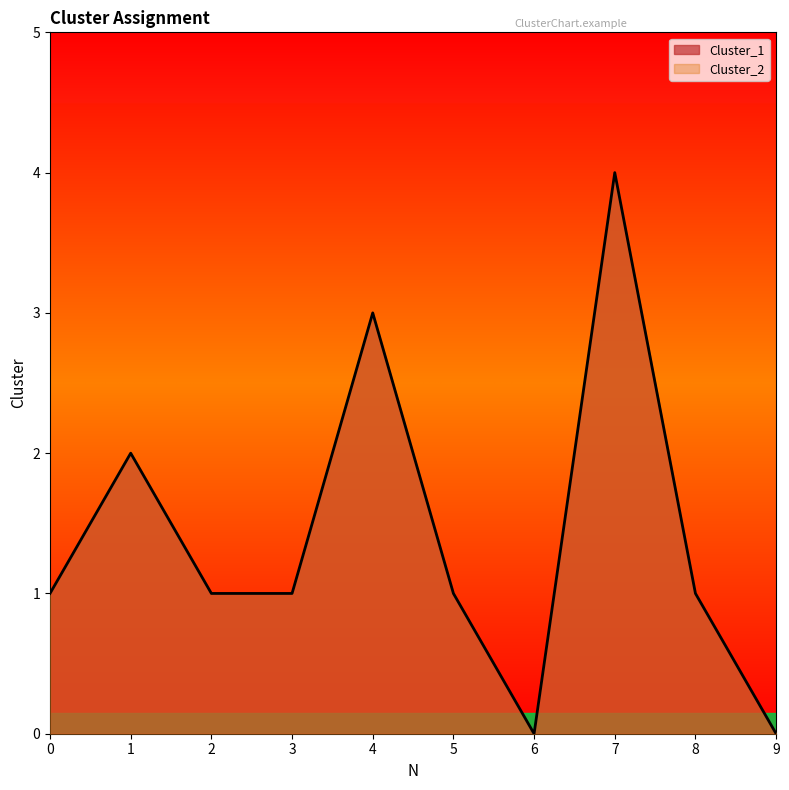

List the labels in order of value, largest first.

7, 4, 1, 0, 2, 3, 5, 8, 6, 9